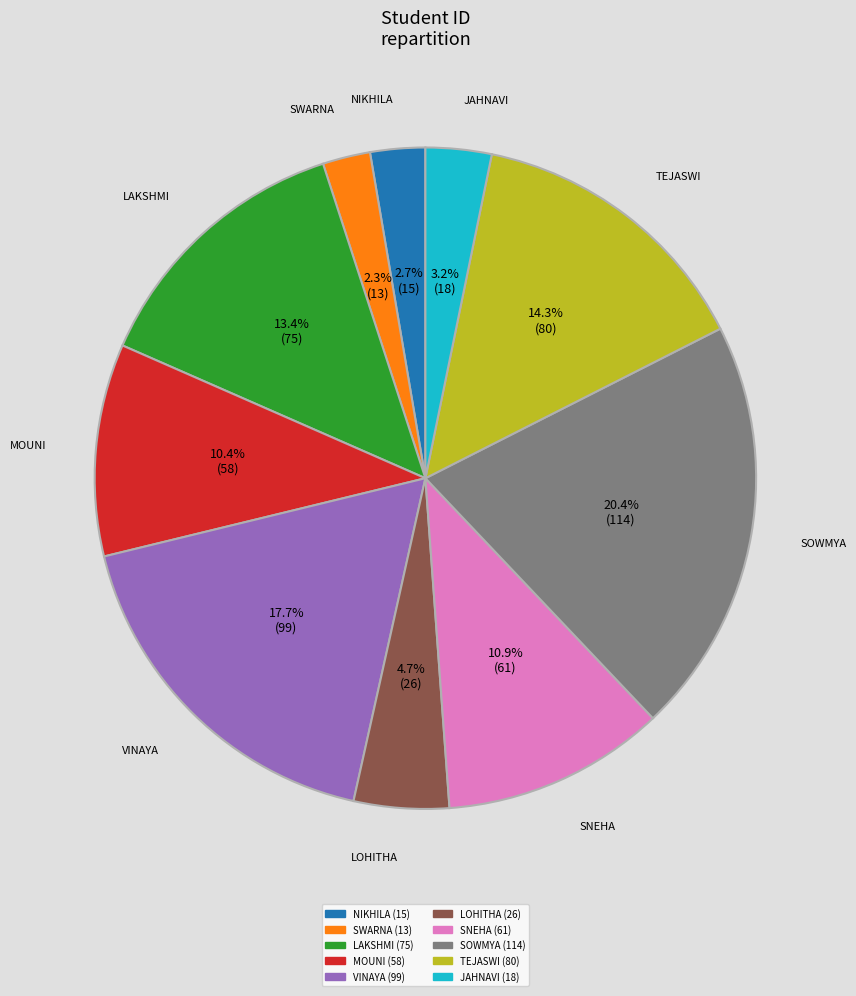

Does any single category account for the majority?

No